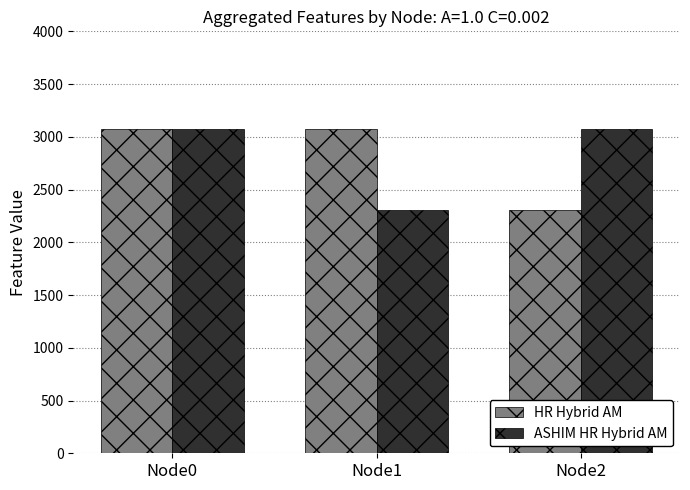

What is the maximum value shown in the chart?

3072